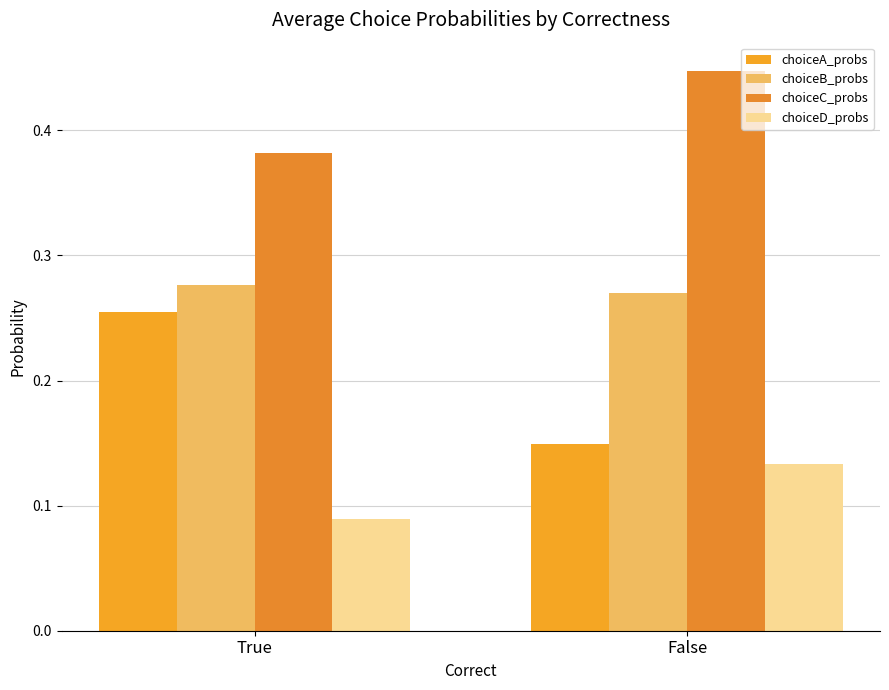

Which label corresponds to the largest value in the chart?

False